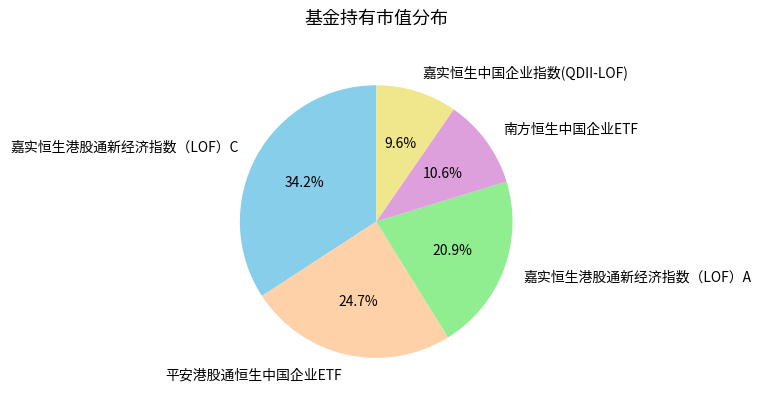

How many slices are in this pie chart?

5